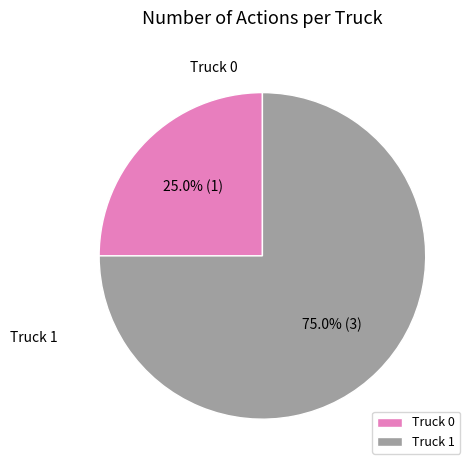

To the nearest percent, what percentage of the pie is Truck 1?

75%